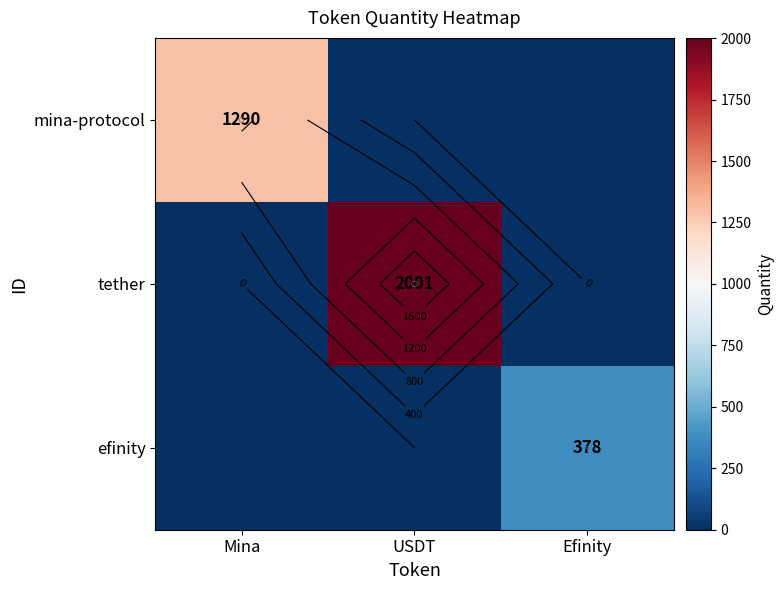

How many efinity values are between 0 and 378?

3